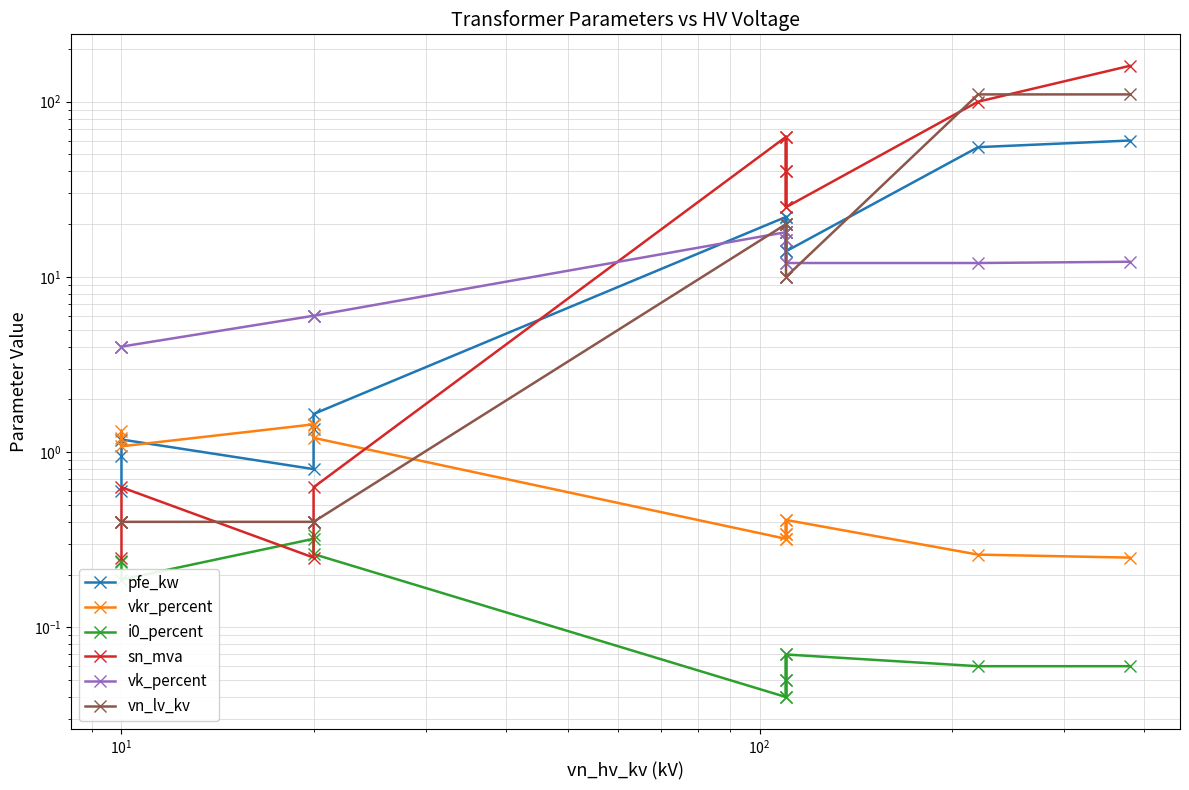

Which series has the largest range (max minus min)?

sn_mva